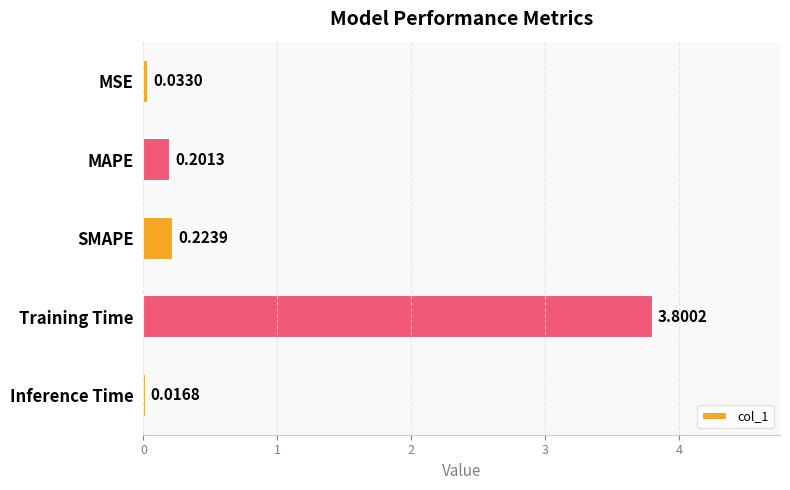

Between SMAPE and MSE, which is larger?

SMAPE